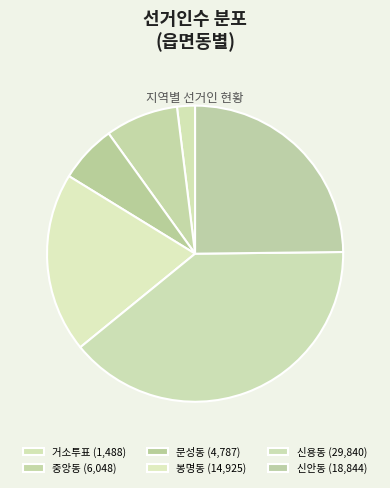

To the nearest percent, what is the difference between the largest and smallest slice percentages?

37%